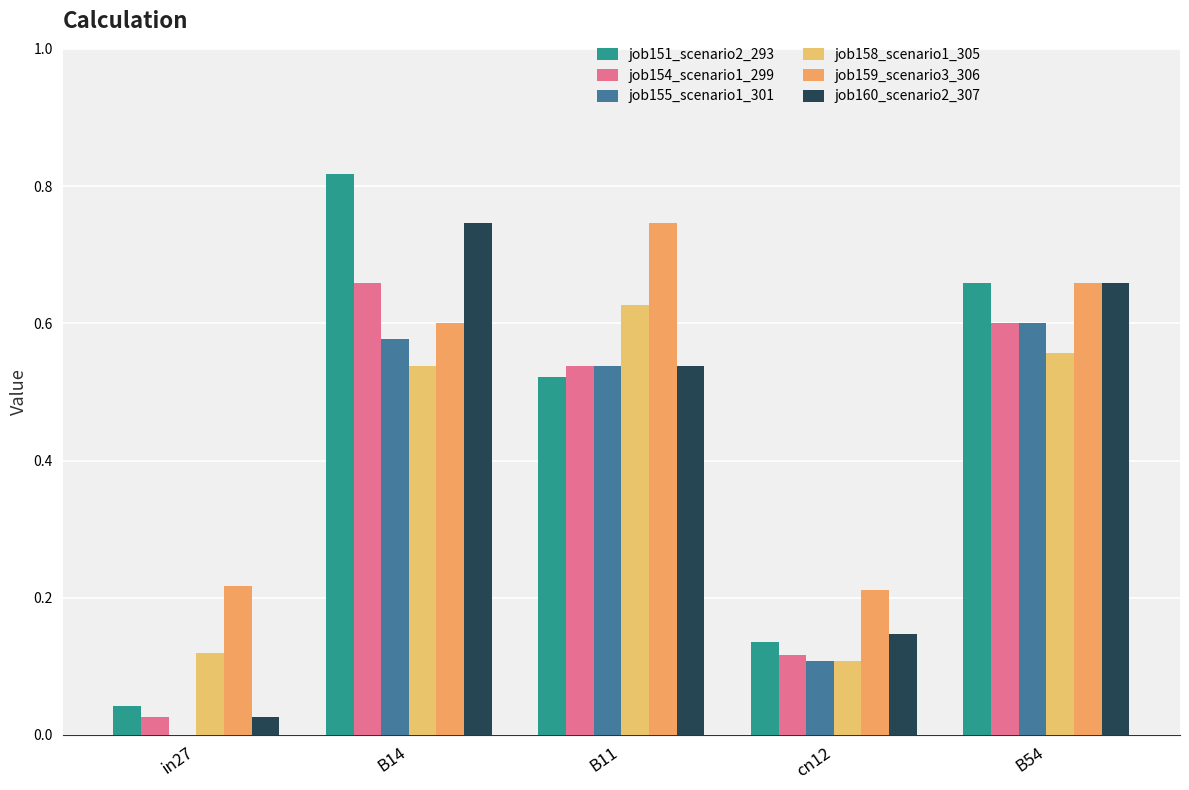

How many groups of bars are there?

5